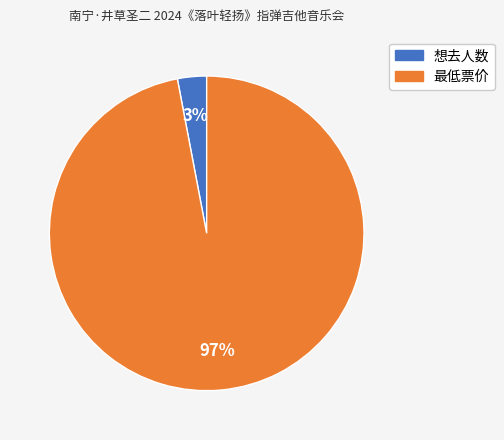

To the nearest percent, what is the combined percentage of 最低票价 and 想去人数?

100%